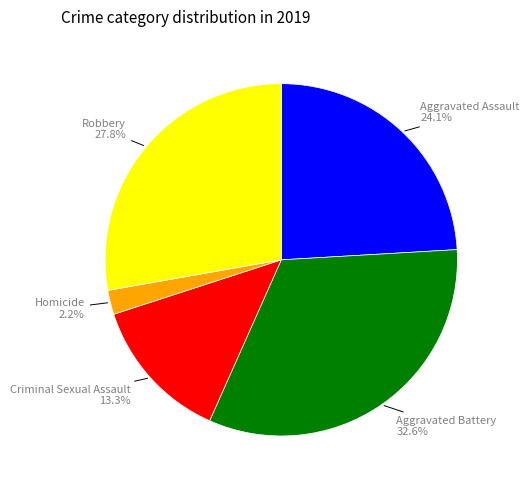

Does any single category account for the majority?

No